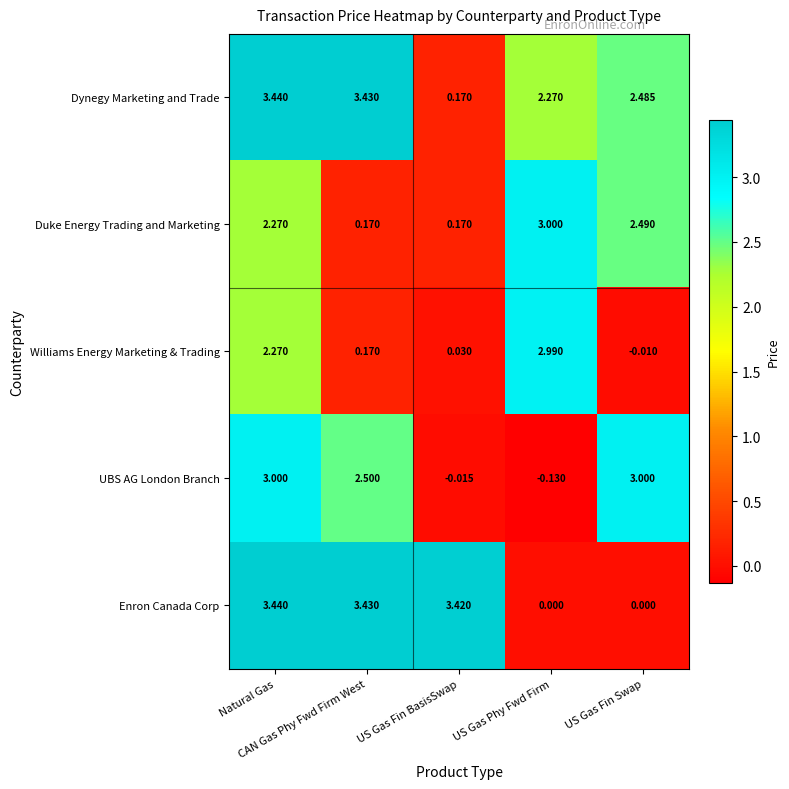

Which series has the largest total across all categories?

Dynegy Marketing and Trade